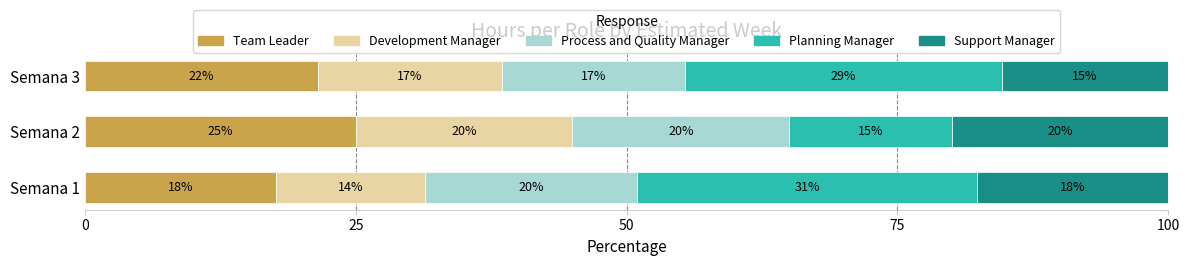

Which category has the lowest value in the Team Leader series?

Semana 1